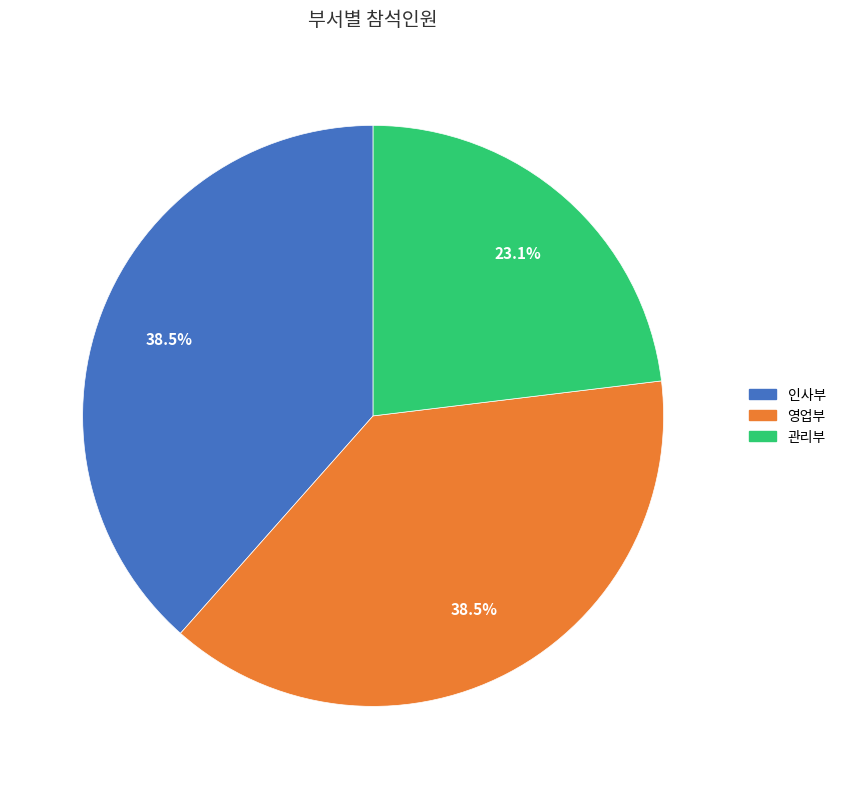

The 영업부 slice represents 27% of the pie. True or false?

False